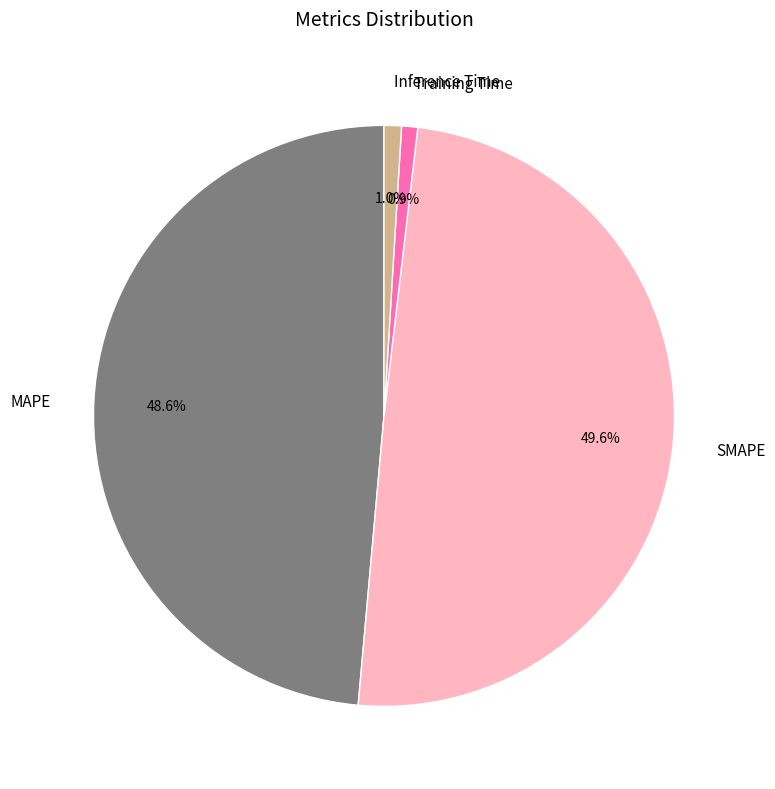

To the nearest percent, what is the difference between the MAPE and Training Time slice percentages?

48%